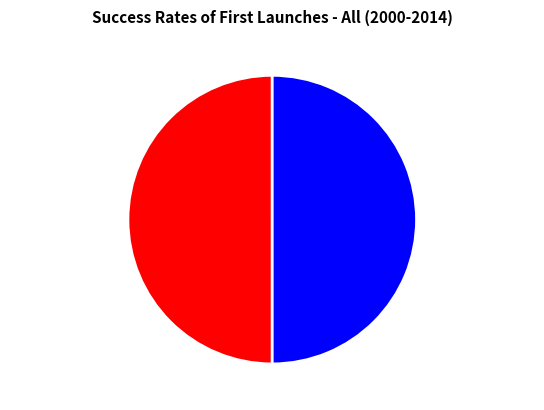

True or false: 音书二首 其二 accounts for 50% of the total.

True